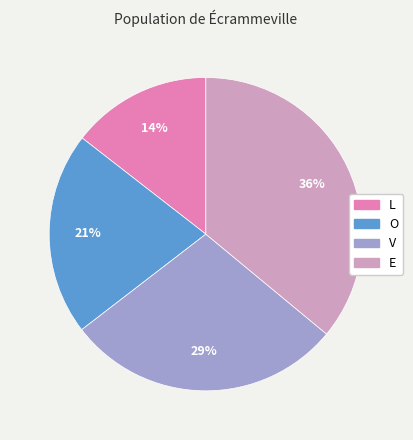

Is the sum of L and V greater than half?

No